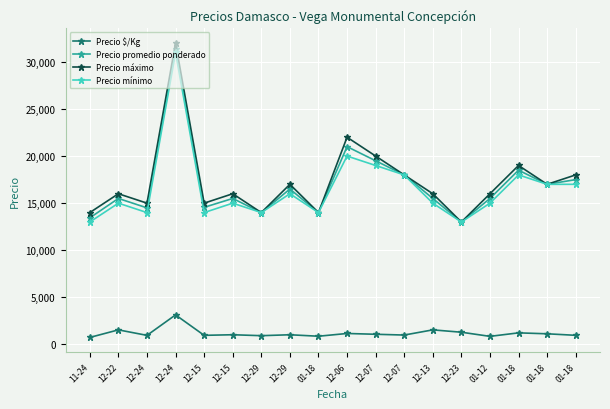

Count the number of data series in this chart.

4